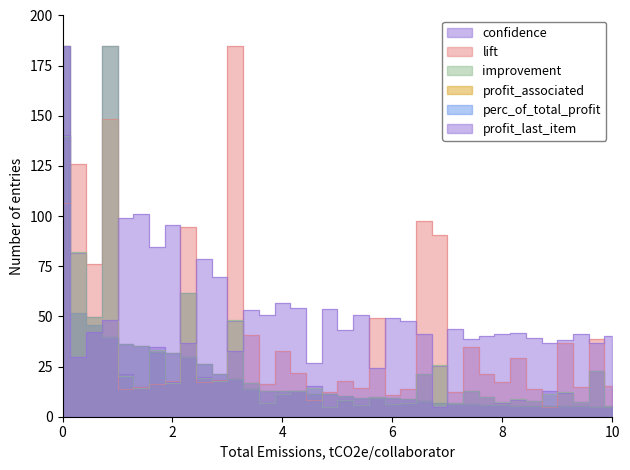

What is the label of the 9th point from the right?

27